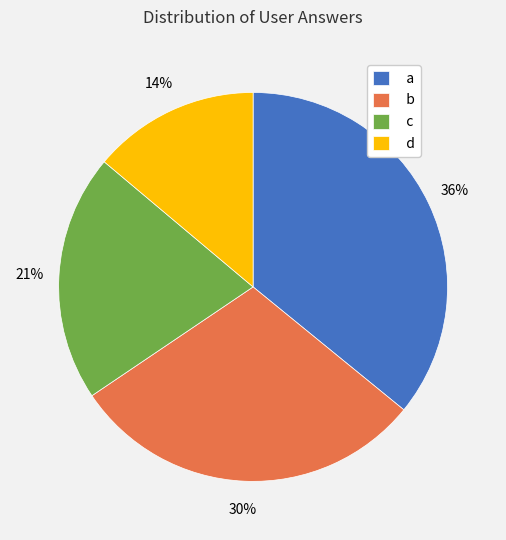

What is the largest slice in the pie chart?

a